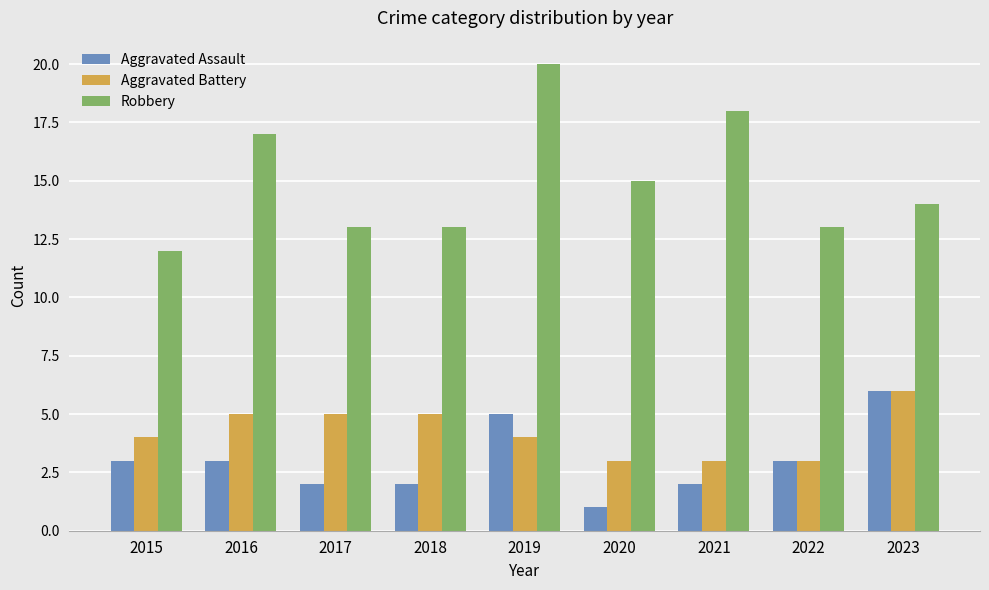

What are all the series names shown in the legend?

Aggravated Assault, Aggravated Battery, Robbery